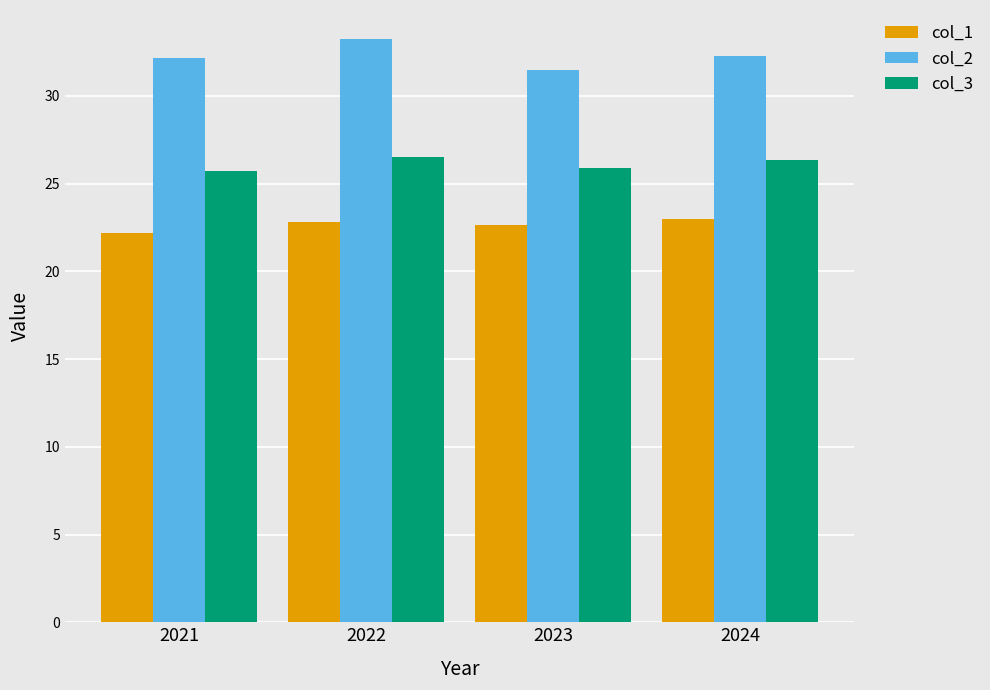

Which series has the widest spread of values?

col_2